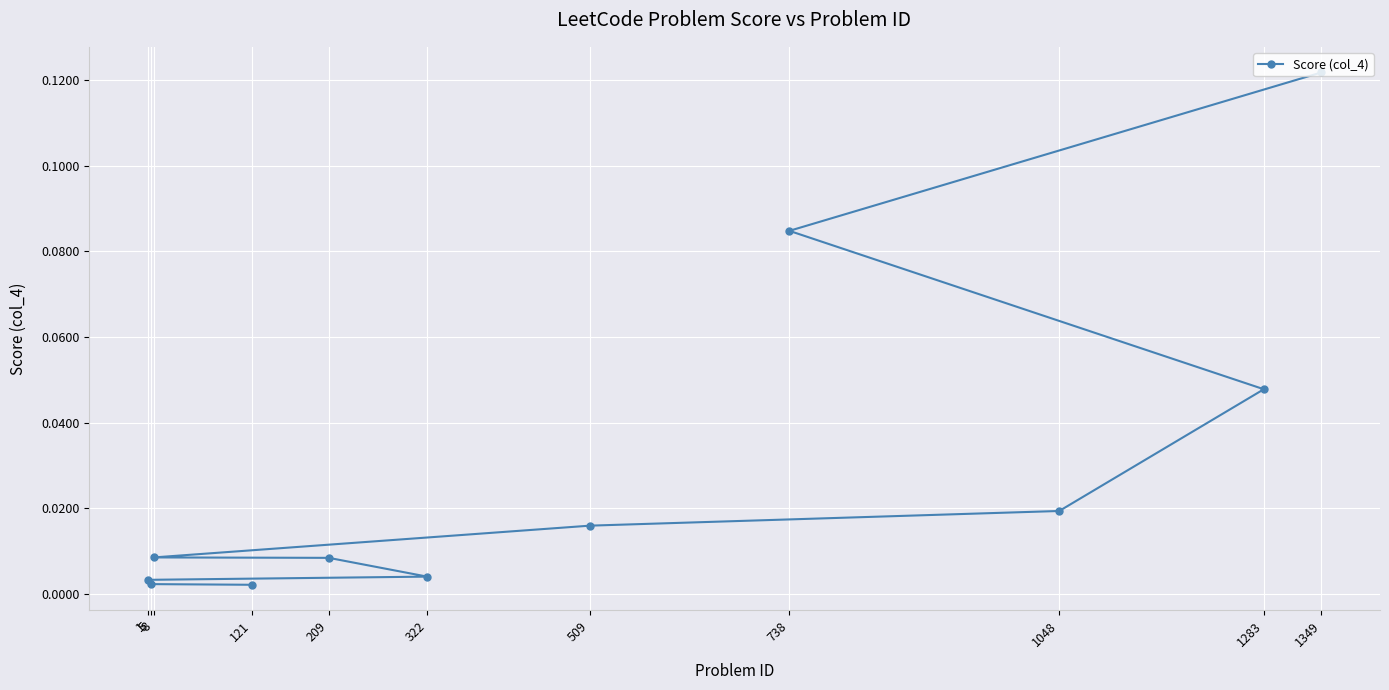

Which has a higher value, 8 or 738?

738